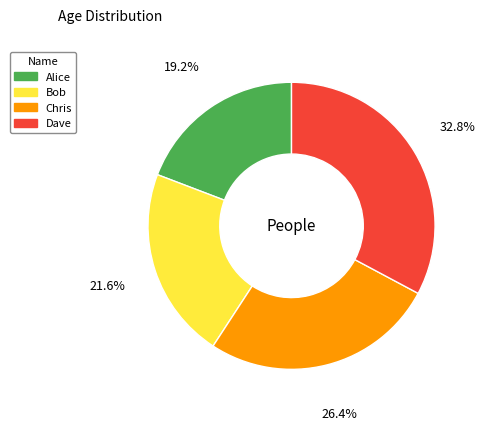

Do Chris and Dave together represent more than half of the pie?

Yes